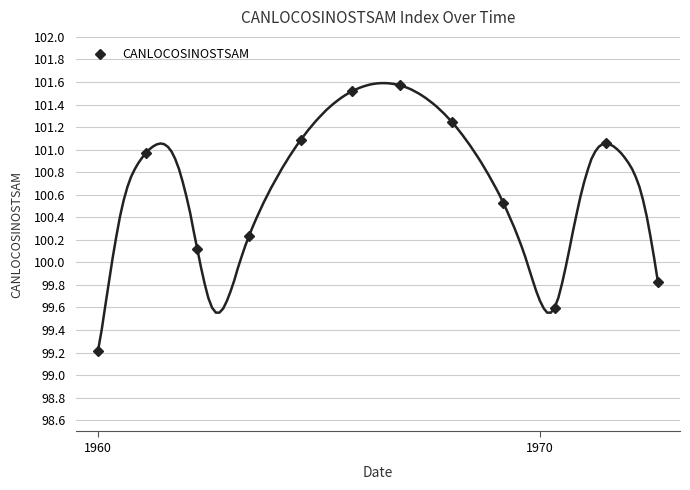

How many interior local peaks does the CANLOCOSINOSTSAM series have?

3